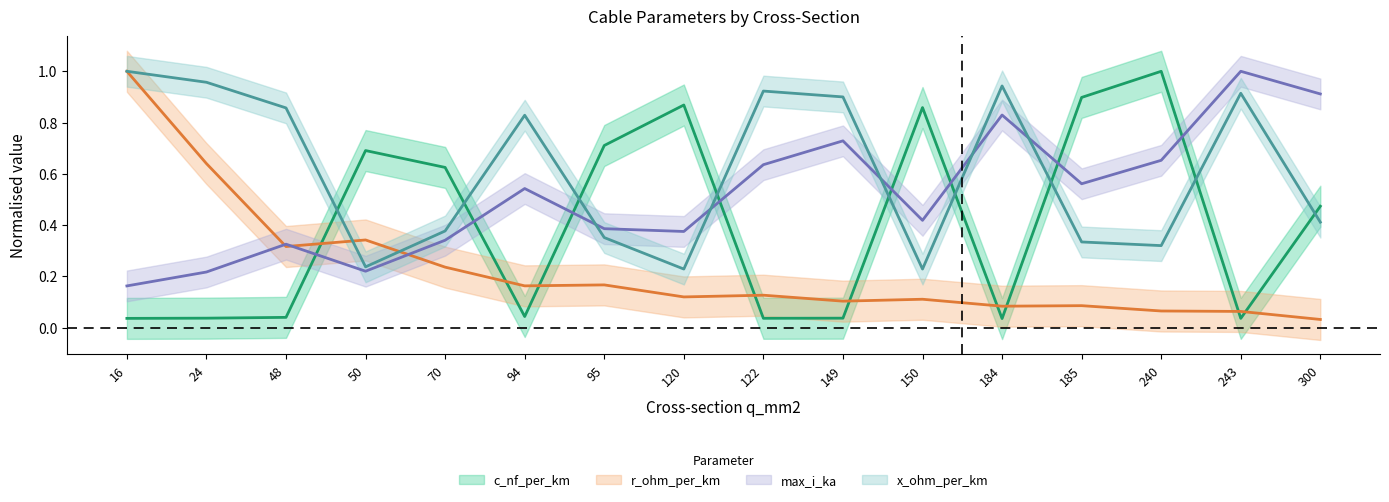

After their last crossing, which series has the higher values: max_i_ka or x_ohm_per_km?

max_i_ka